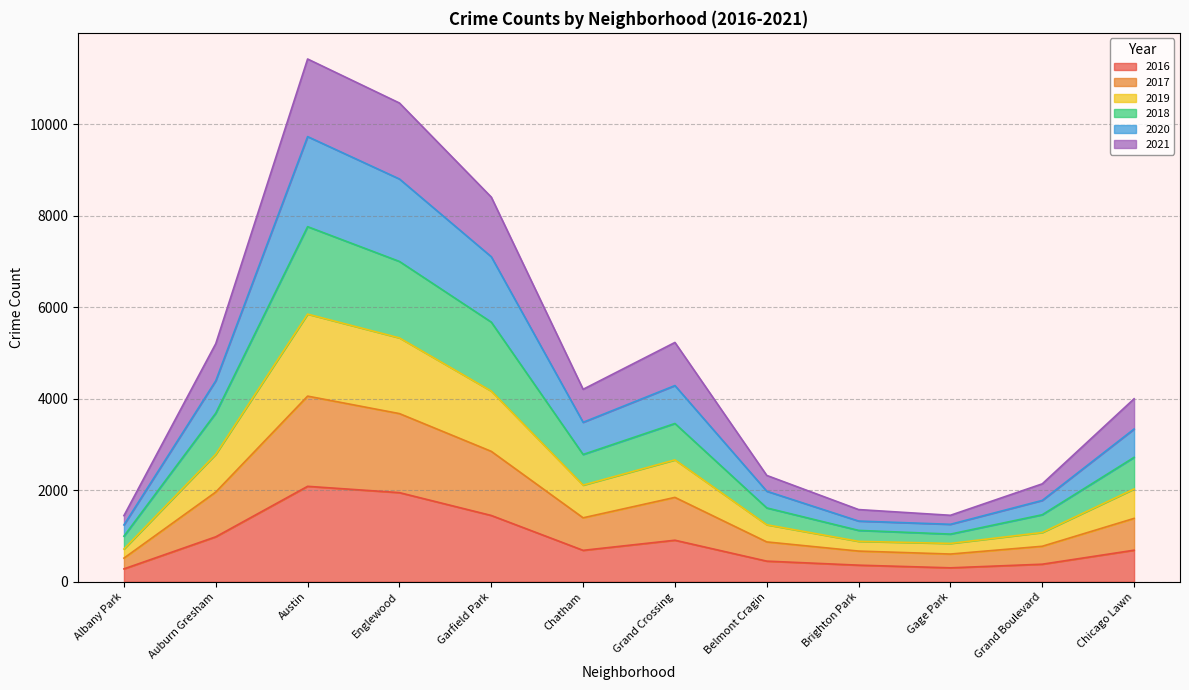

What is the lowest value of the 2016 series?

282